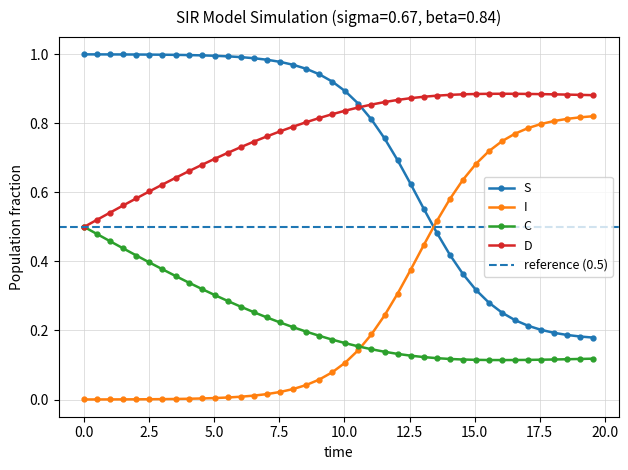

True or false: D and I cross at least once.

False